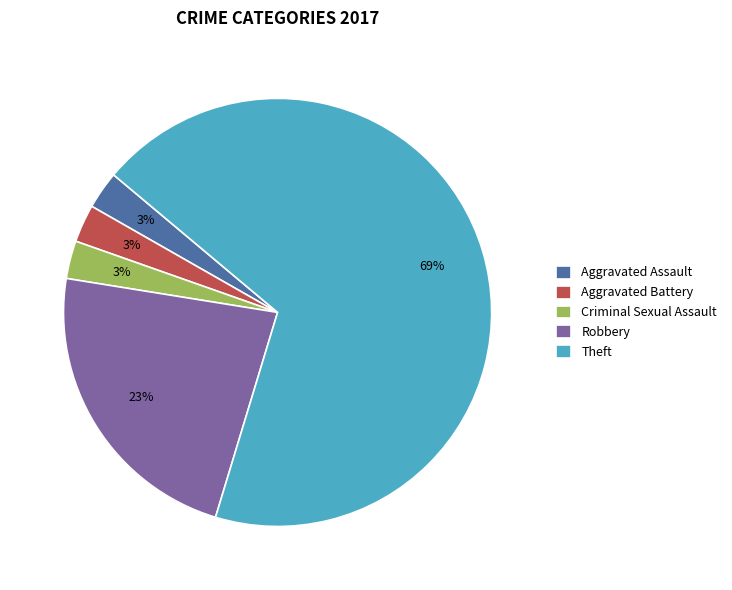

How many segments does this pie chart have?

5